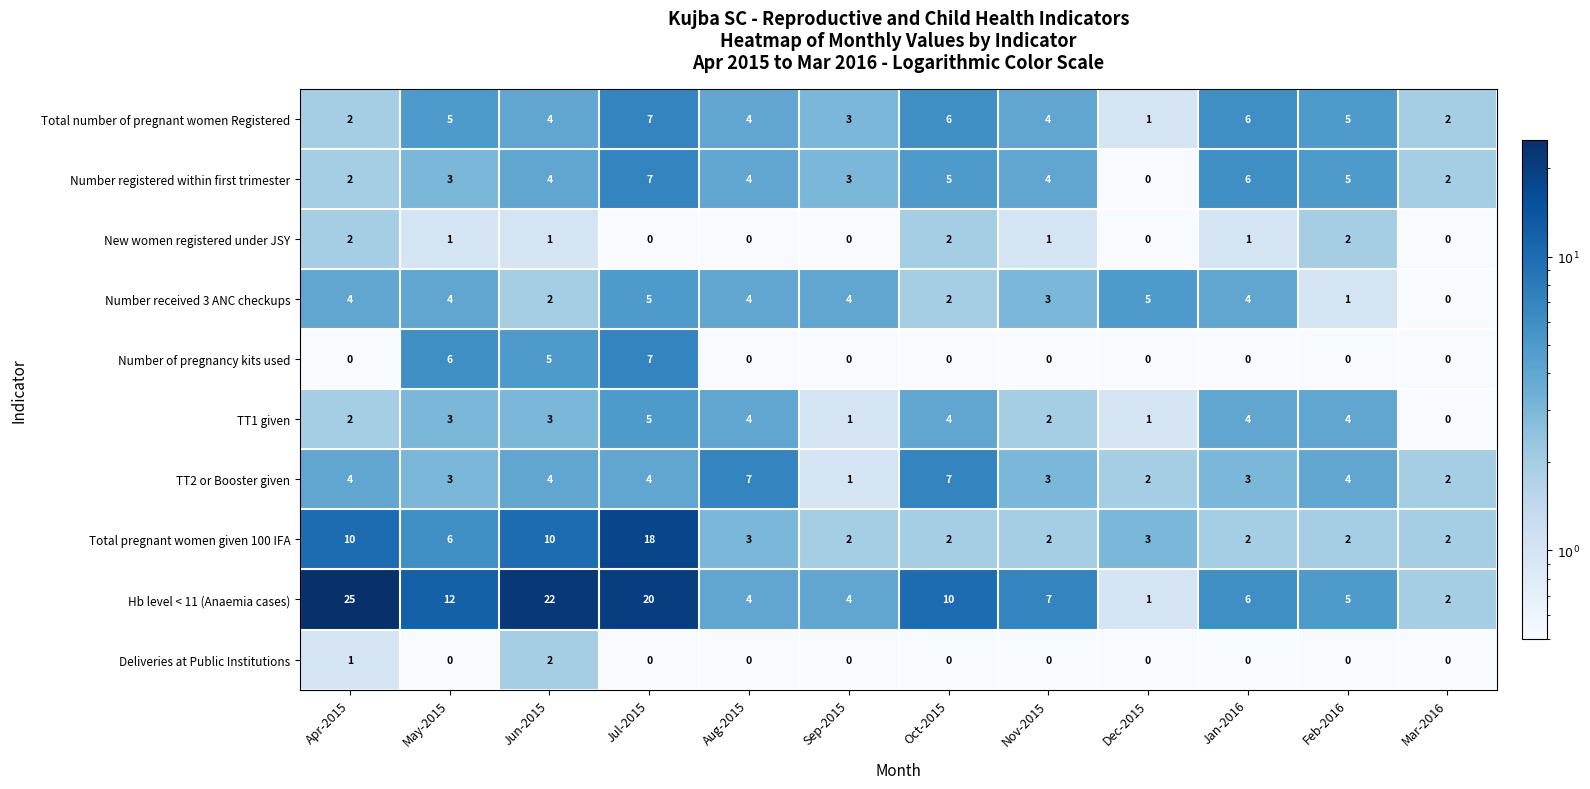

At which category is the sum across all series the highest?

Jul-2015